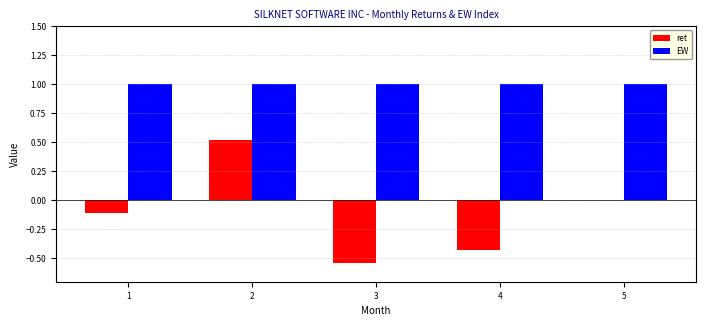

True or false: EW has a value of 0.7 at 3.

False